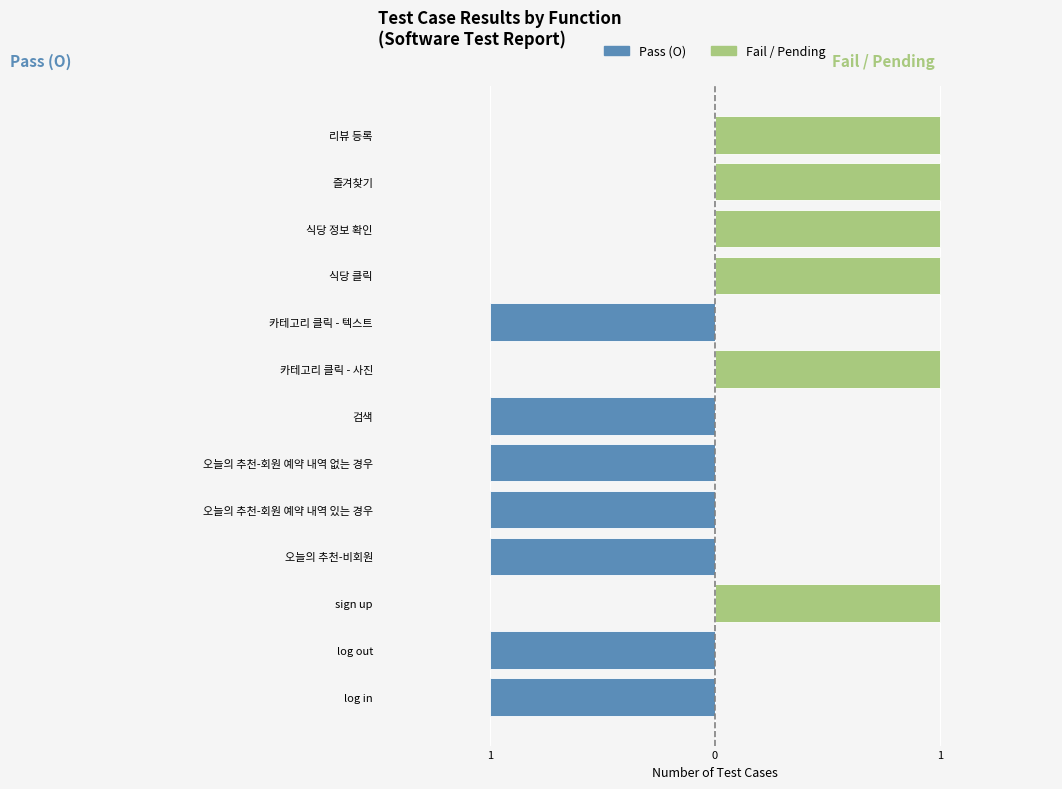

Is it true that Pass (O) equals -1 at 오늘의 추천-회원 예약 내역 없는 경우?

False